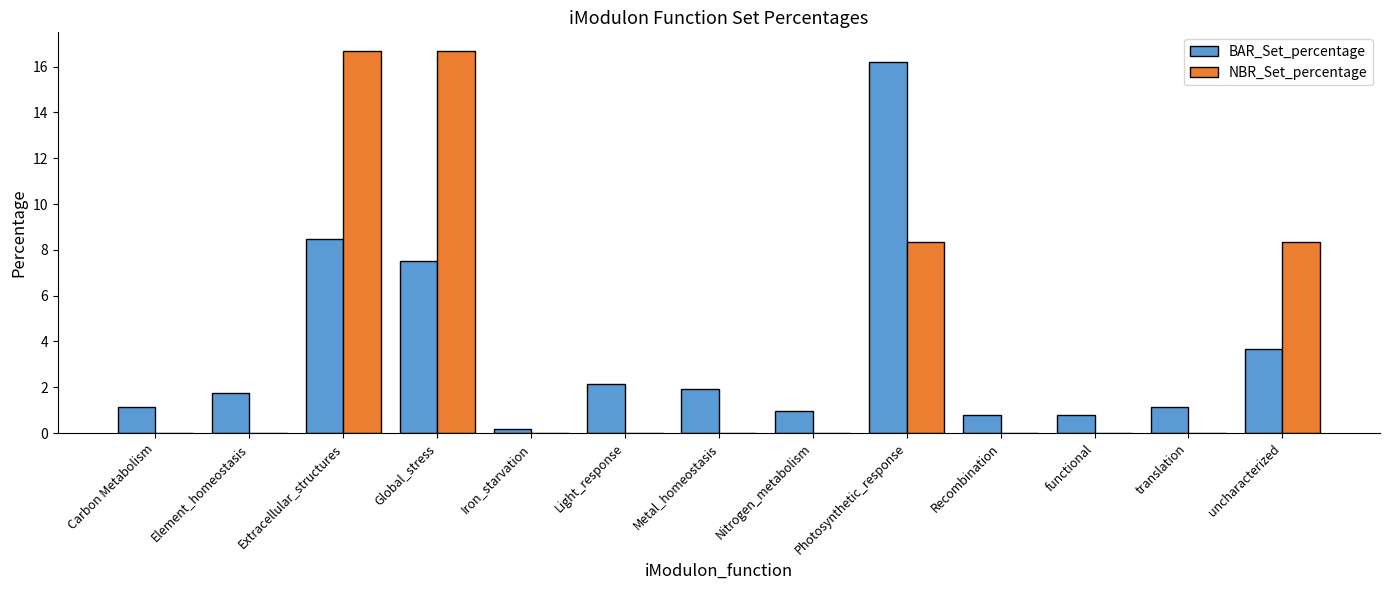

Between Extracellular_structures and Iron_starvation, which series saw the biggest shift?

NBR_Set_percentage